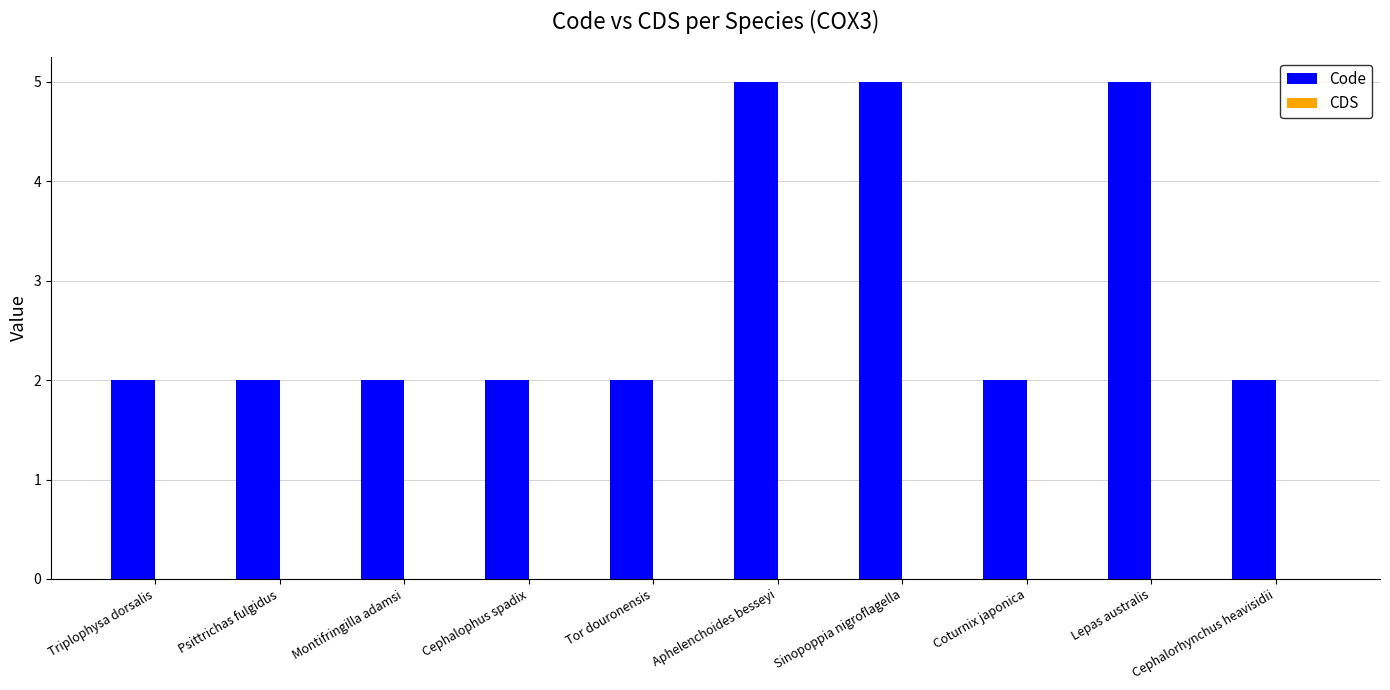

What is the ratio of the value at Psittrichas fulgidus to the value at Lepas australis?

0.4